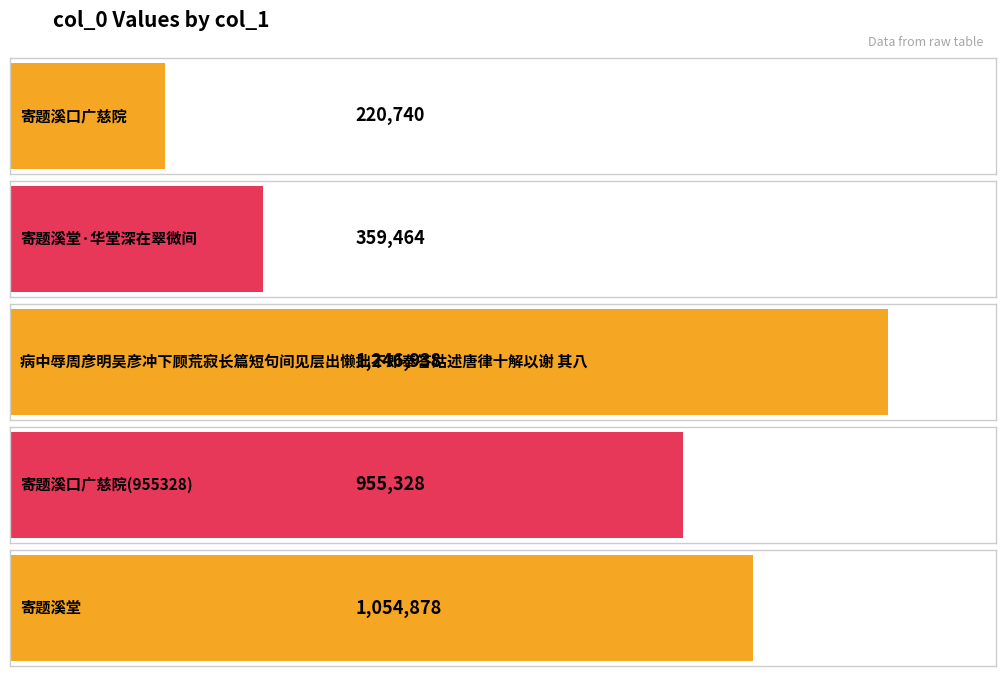

What is the label of the 4th bar from the left?

寄题溪口广慈院(955328)